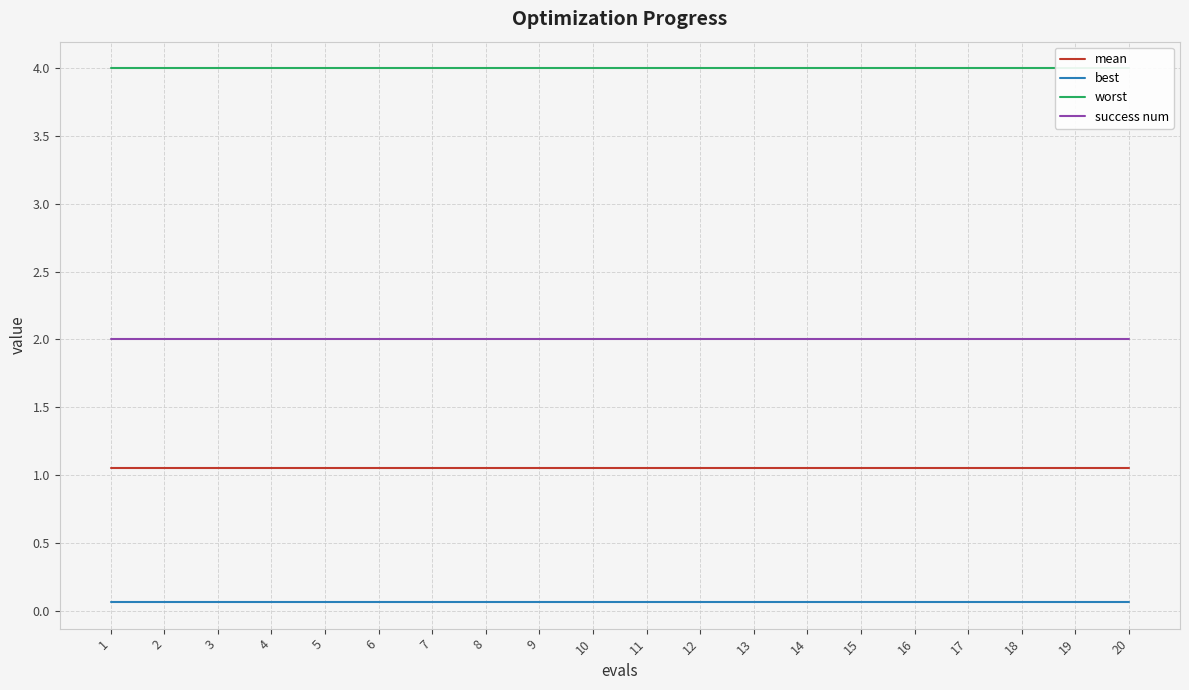

Reading left to right, what are all the values shown in this chart?

mean: 1=1.1	2=1.1	3=1.1	4=1.1	5=1.1	6=1.1	7=1.1	8=1.1	9=1.1	10=1.1	11=1.1	12=1.1	13=1.1	14=1.1	15=1.1	16=1.1	17=1.1	18=1.1	19=1.1	20=1.1
best: 1=0.1	2=0.1	3=0.1	4=0.1	5=0.1	6=0.1	7=0.1	8=0.1	9=0.1	10=0.1	11=0.1	12=0.1	13=0.1	14=0.1	15=0.1	16=0.1	17=0.1	18=0.1	19=0.1	20=0.1
worst: 1=4.0	2=4.0	3=4.0	4=4.0	5=4.0	6=4.0	7=4.0	8=4.0	9=4.0	10=4.0	11=4.0	12=4.0	13=4.0	14=4.0	15=4.0	16=4.0	17=4.0	18=4.0	19=4.0	20=4.0
success num: 1=2.0	2=2.0	3=2.0	4=2.0	5=2.0	6=2.0	7=2.0	8=2.0	9=2.0	10=2.0	11=2.0	12=2.0	13=2.0	14=2.0	15=2.0	16=2.0	17=2.0	18=2.0	19=2.0	20=2.0